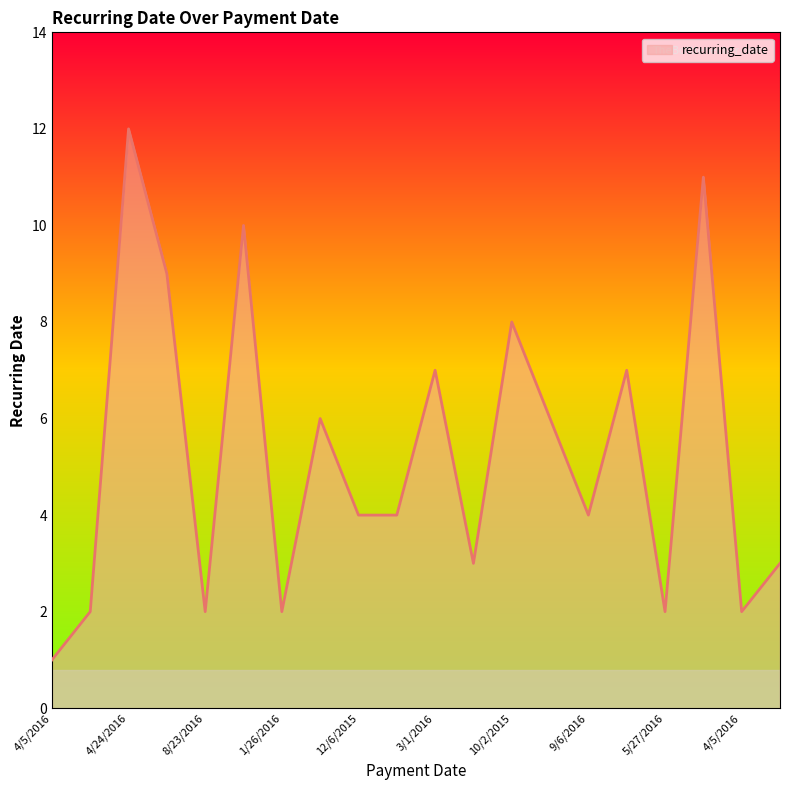

What is the greatest value displayed?

12